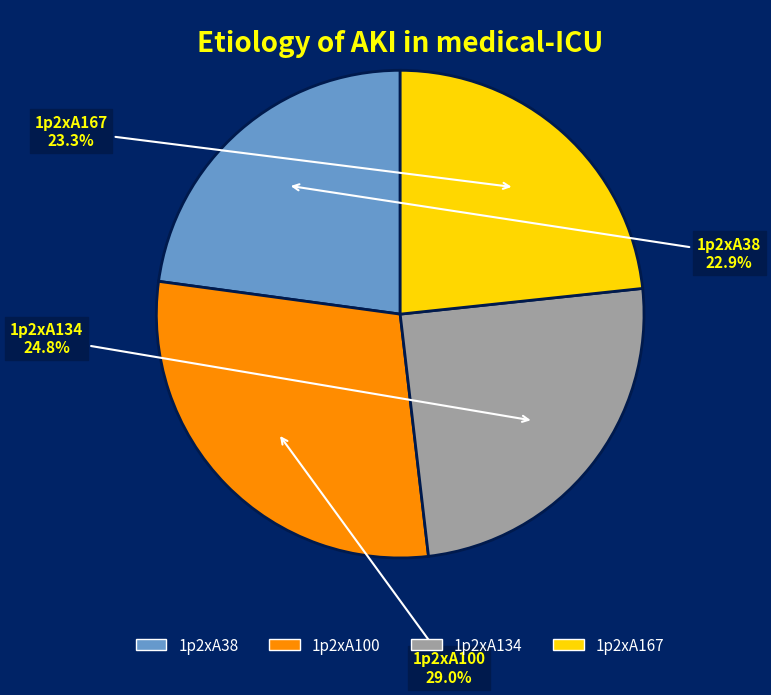

What percentage do 1p2xA134 and 1p2xA100 together represent?

53.8%